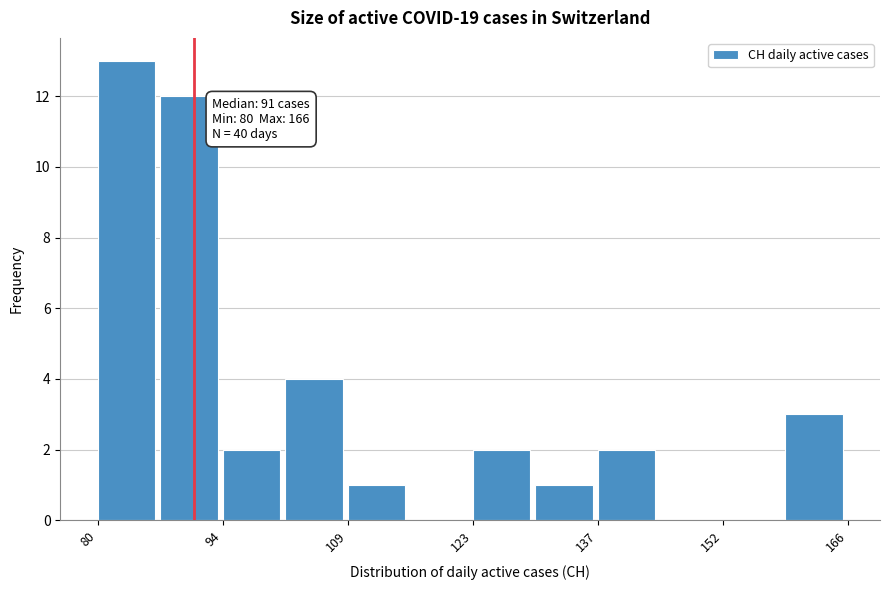

Read against the x-axis, roughly where is the centre of the tallest bar?

84